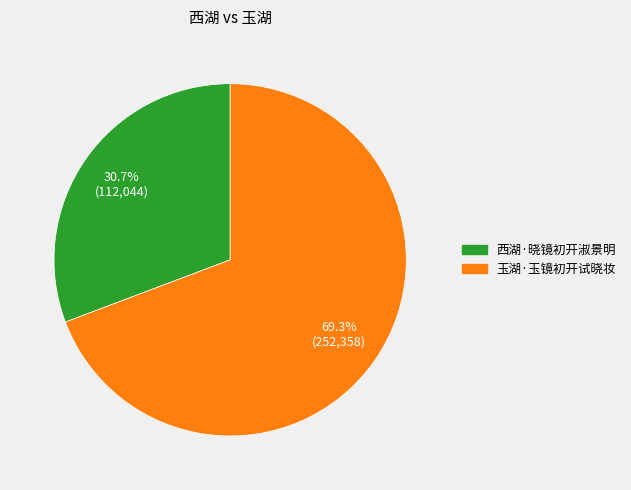

To the nearest percent, what is the average slice percentage?

50%